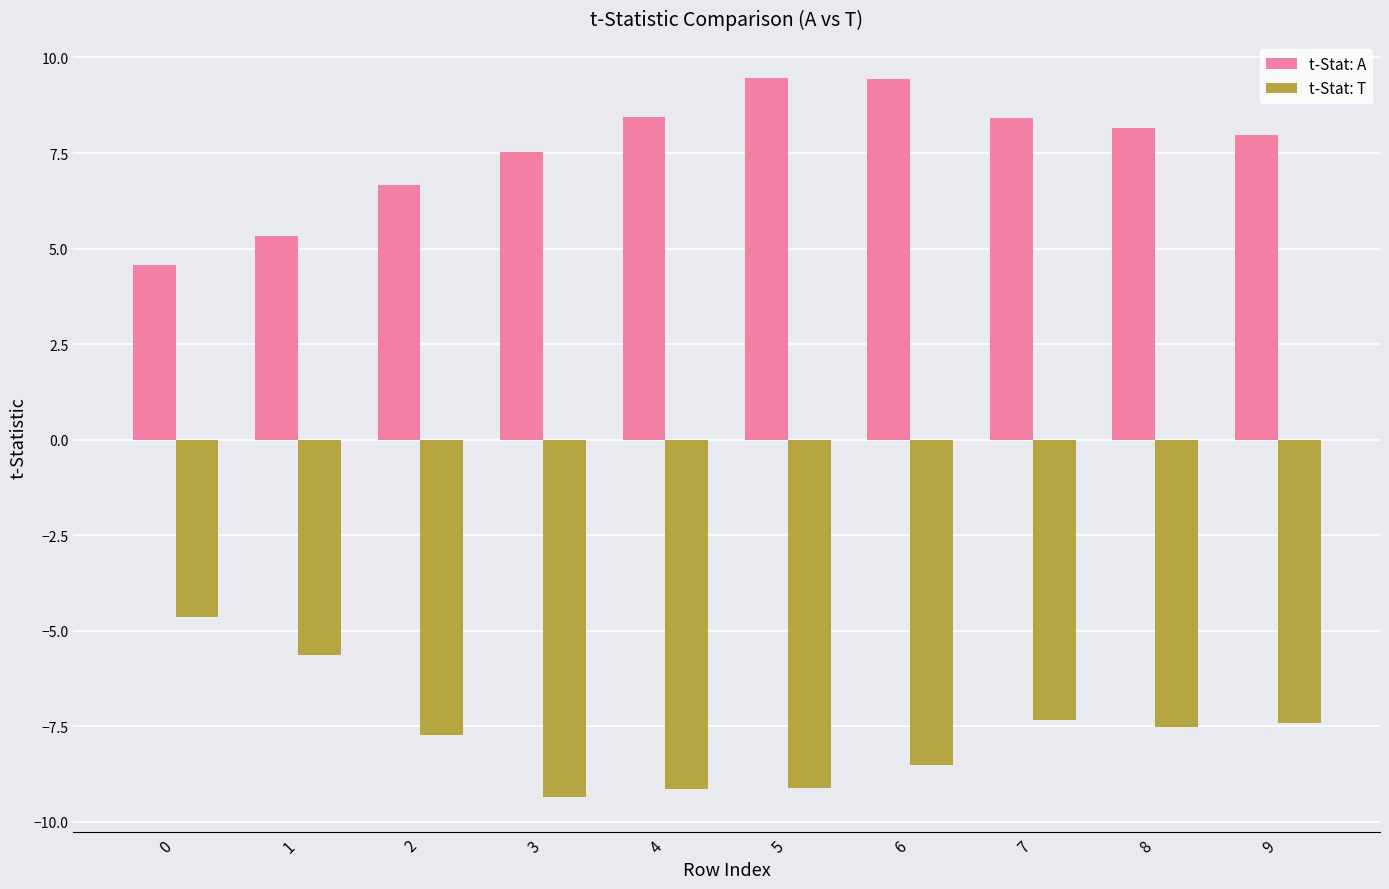

Does the chart contain stacked bars?

No